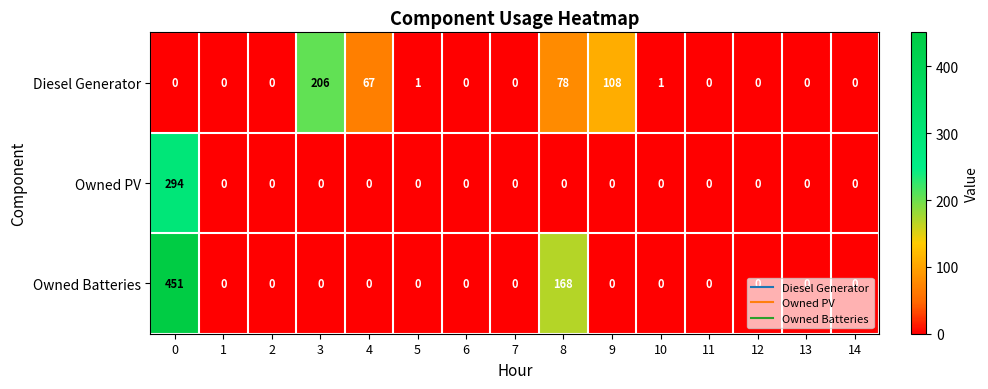

Which series has the largest total across all categories?

Owned Batteries